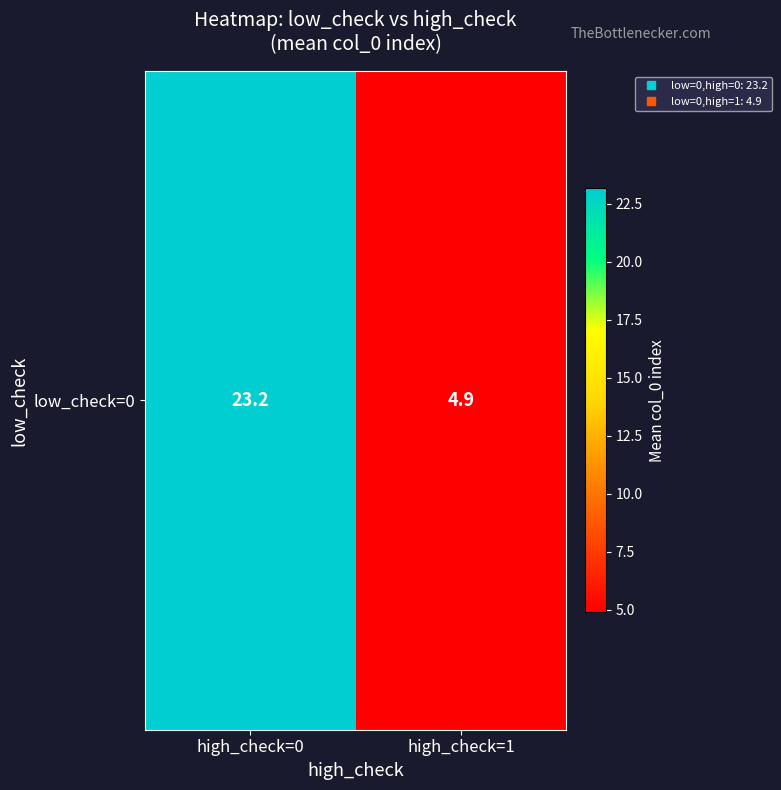

What is the ratio of the value at high_check=0 to the value at high_check=1?

4.8